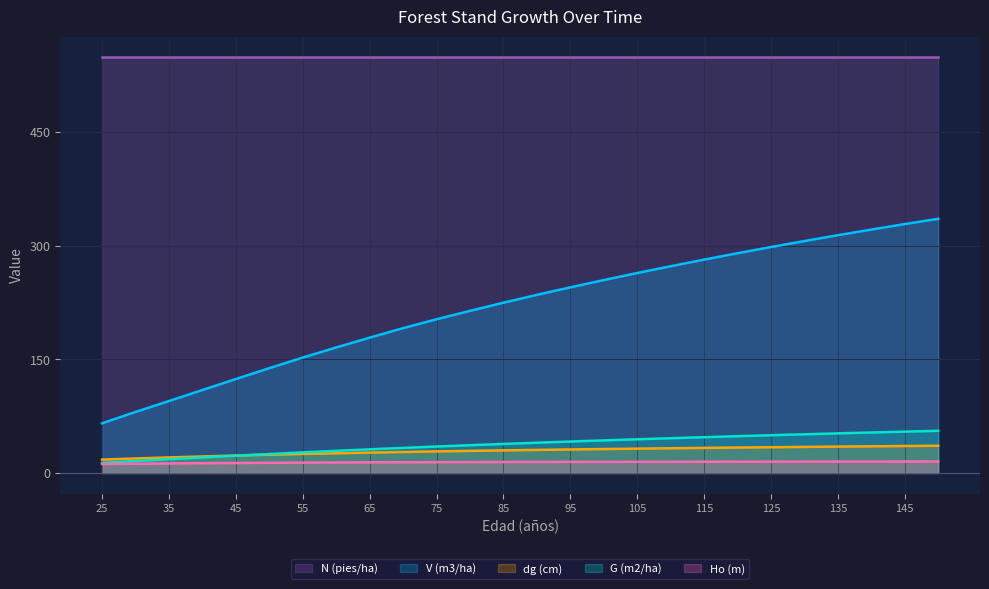

True or false: Ho (m) has more than 1 points higher than both neighbors.

False